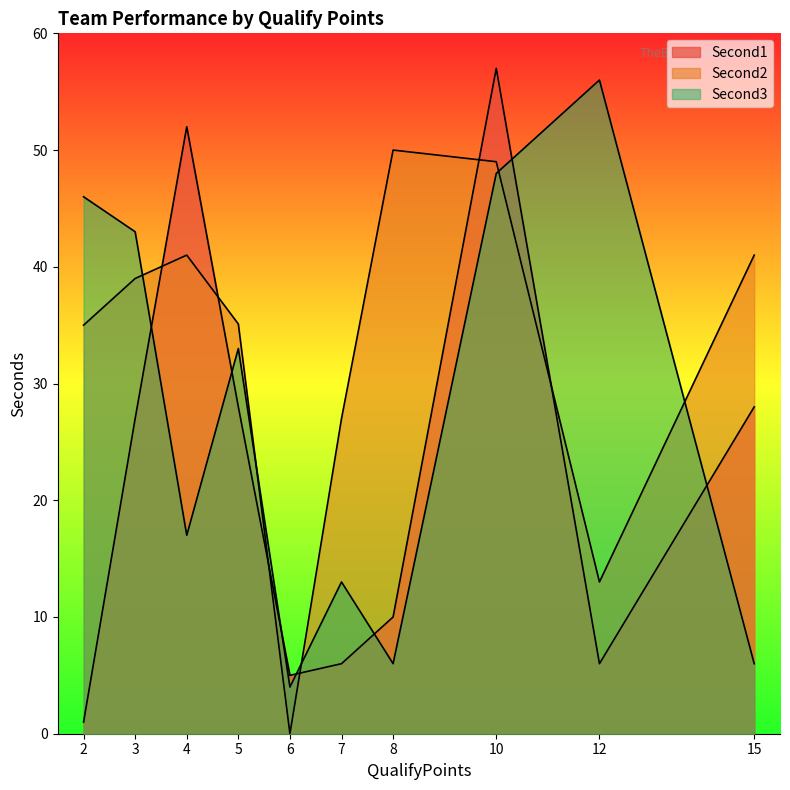

True or false: Second3 and Second2 cross at least once.

True